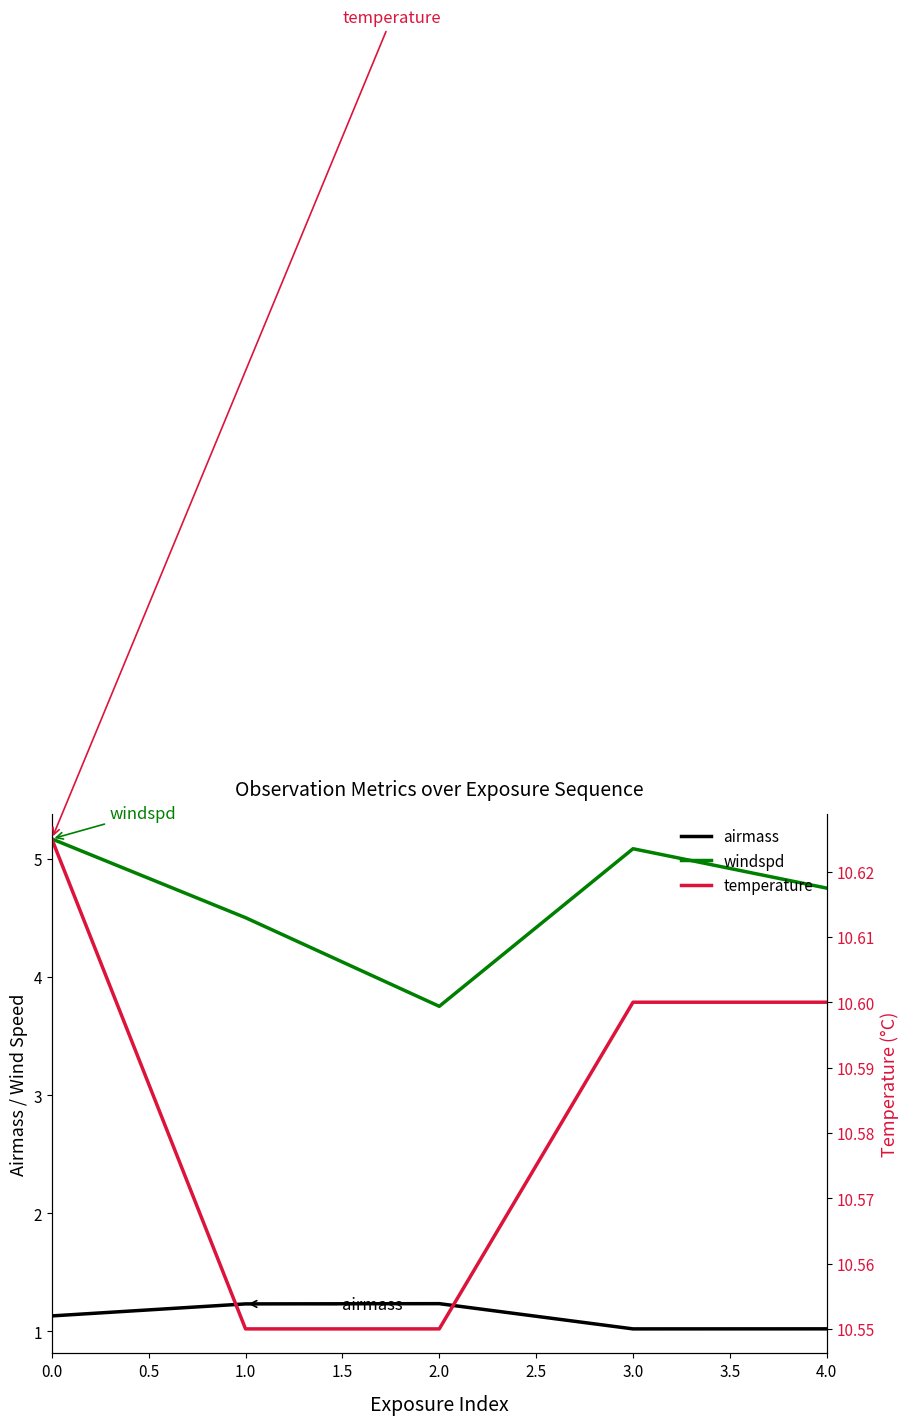

True or false: windspd has more than 2 interior local peaks.

False